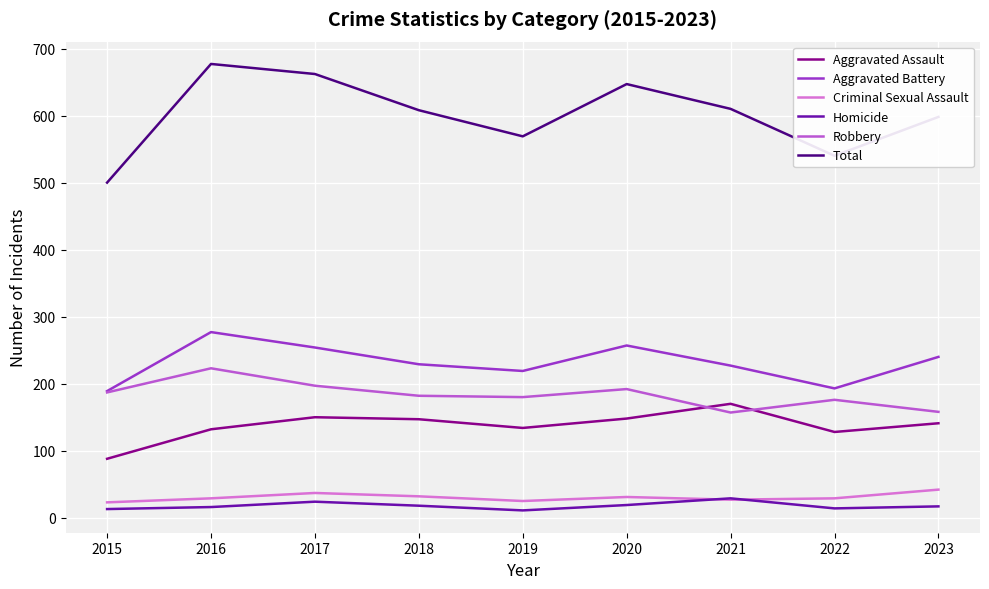

True or false: Aggravated Battery has a value of 229 at 2018.

True